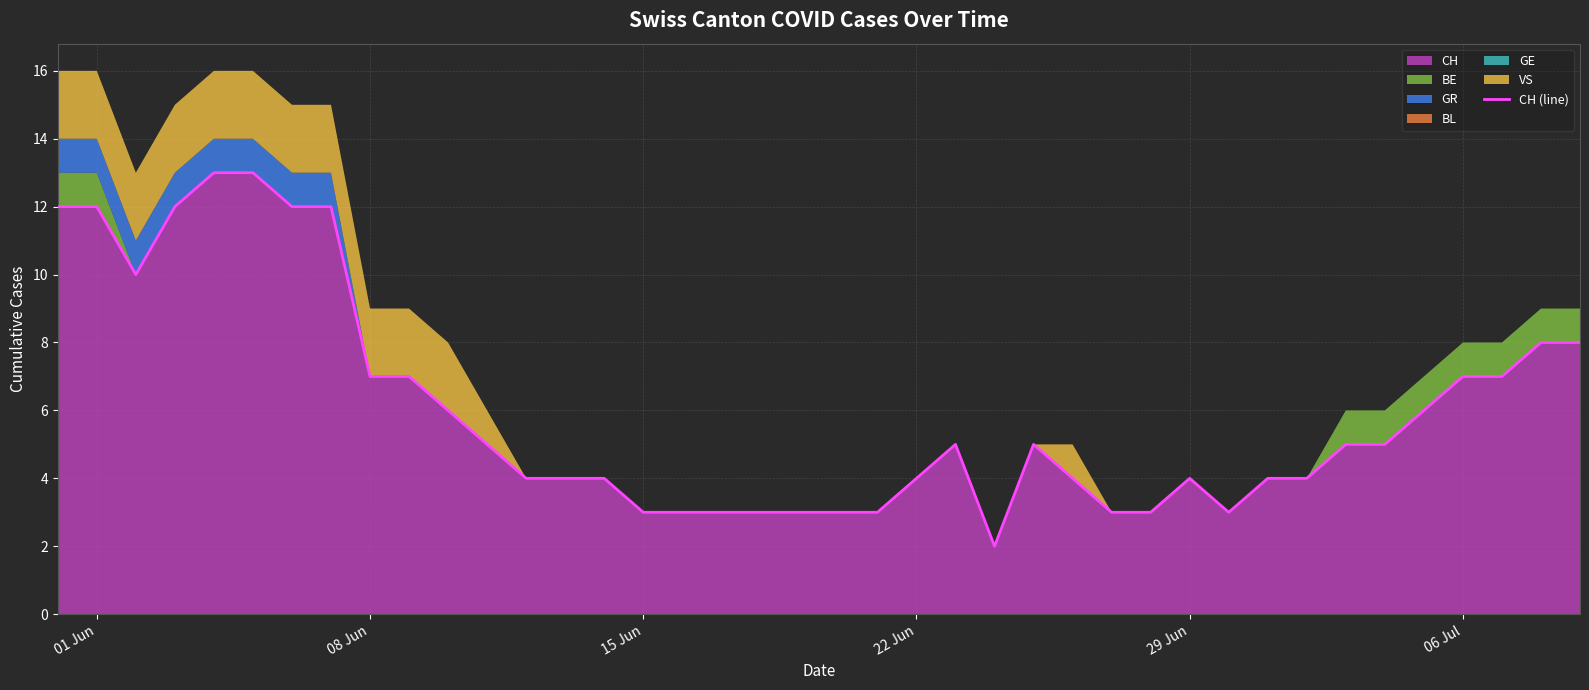

The value of CH at 01 Jun is 12. True or false?

True